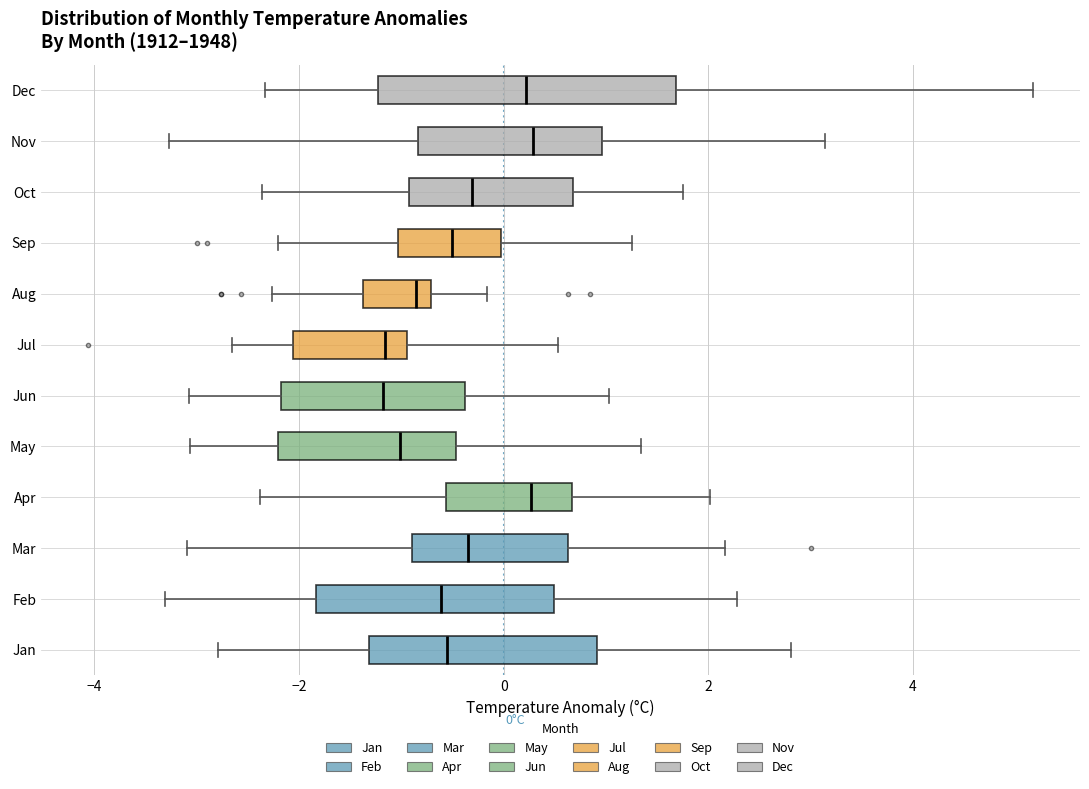

Which box is the widest, from its left edge to its right edge?

Dec